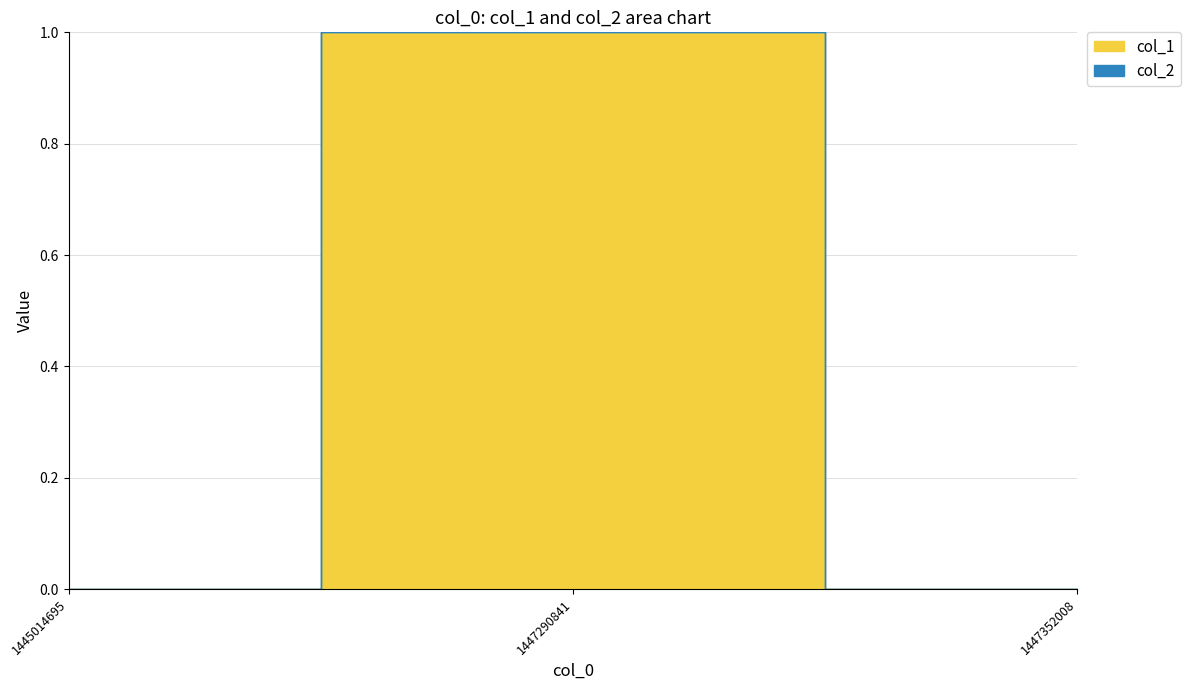

Which series changed the most between 1445014695 and 1447352008?

col_1